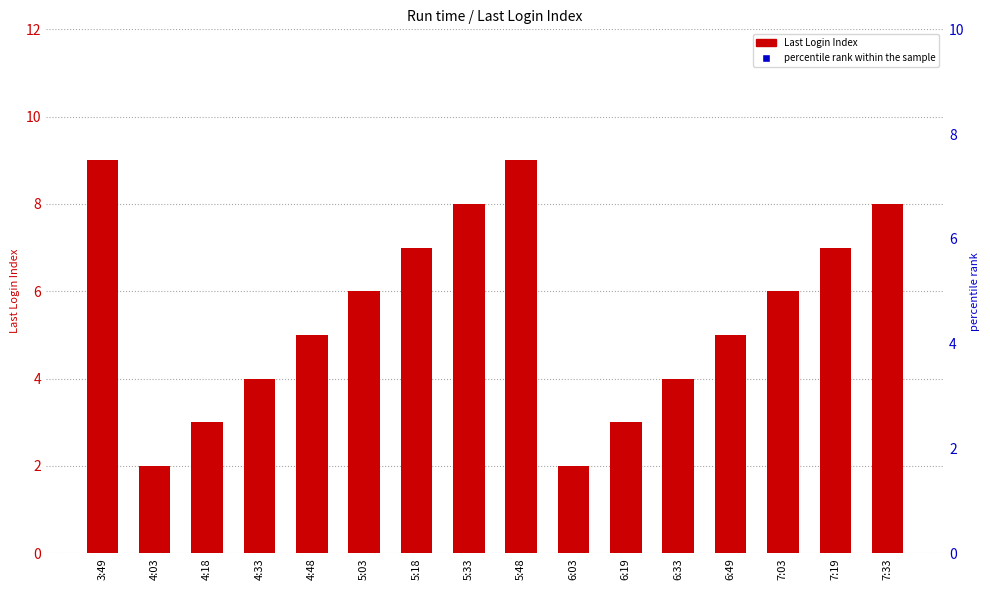

Which series reaches the minimum Y coordinate?

Last Login Index